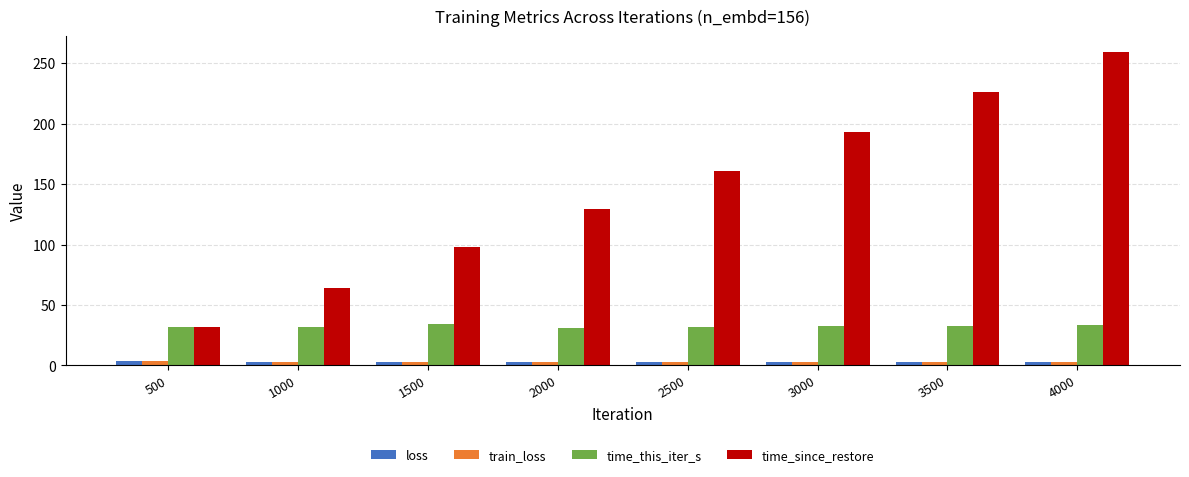

The time_this_iter_s series shows 54.6 at 3500. True or false?

False